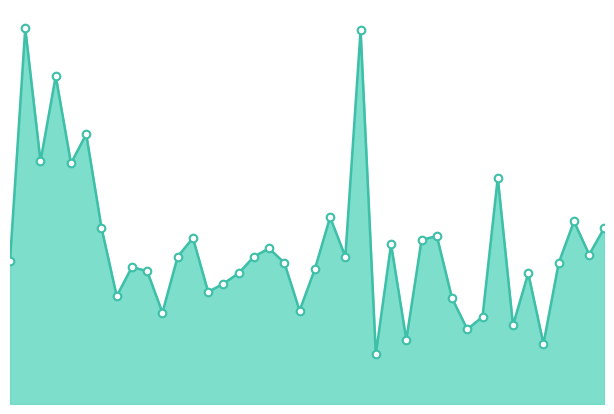

Does the chart have visible grid lines?

No